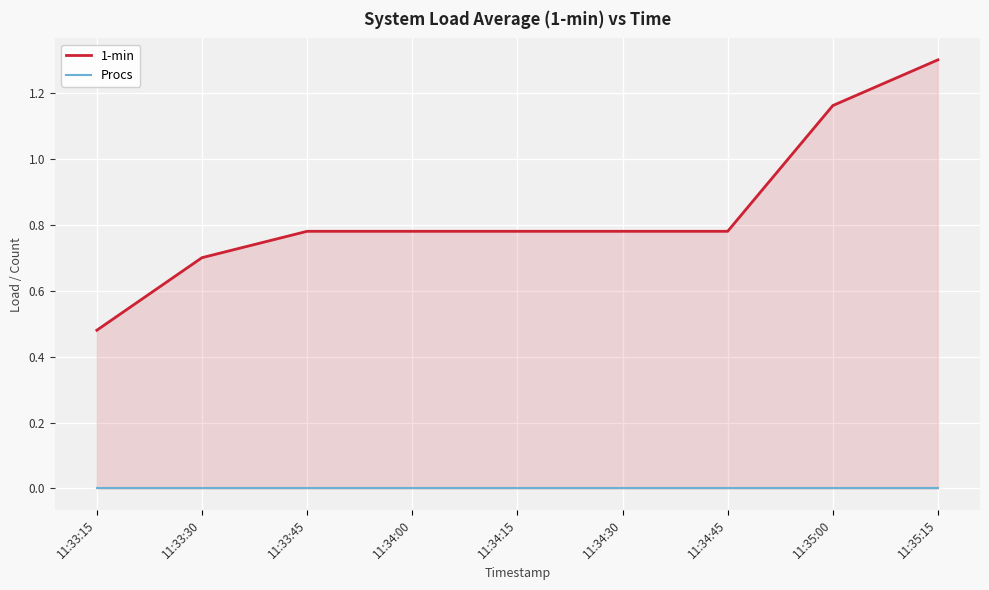

What position from the right is 11:33:15?

9